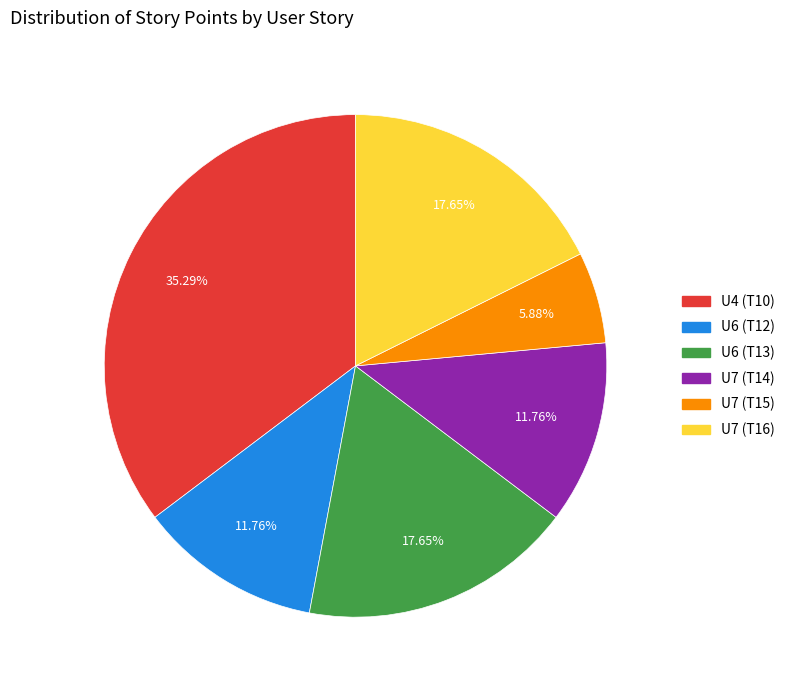

The U4 (T10) slice represents 35% of the pie. True or false?

True